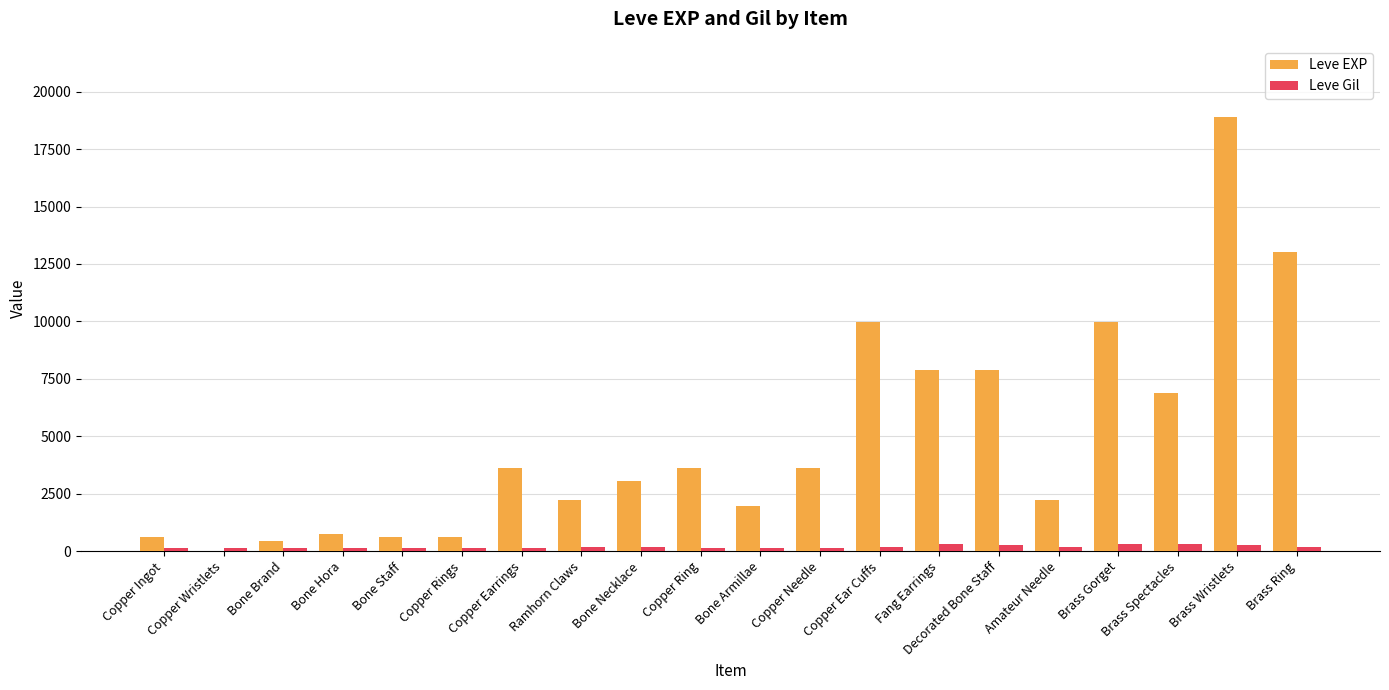

True or false: Leve EXP has a value of 6880 at Brass Spectacles.

True